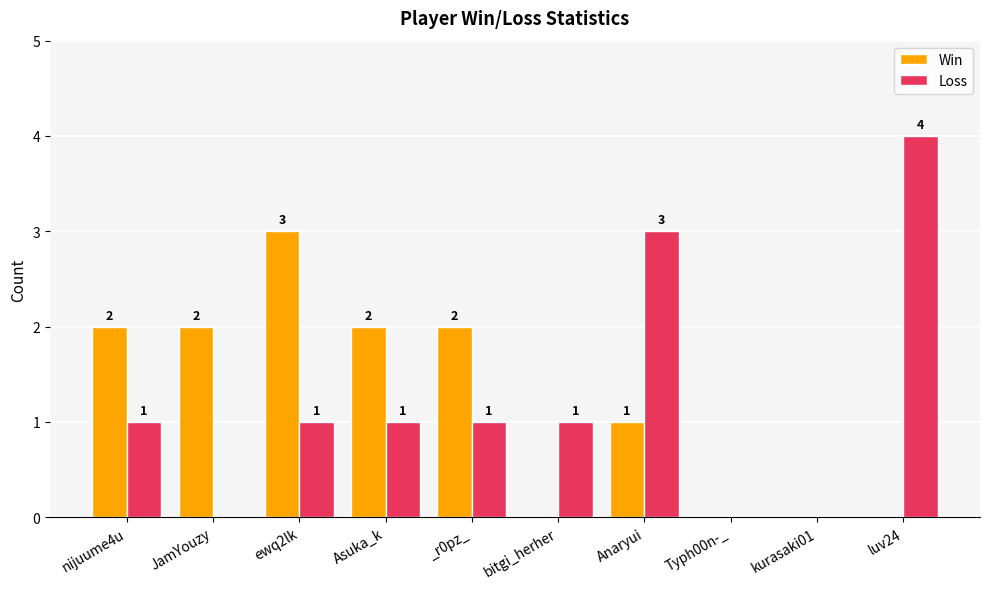

What is the maximum value for Loss?

4